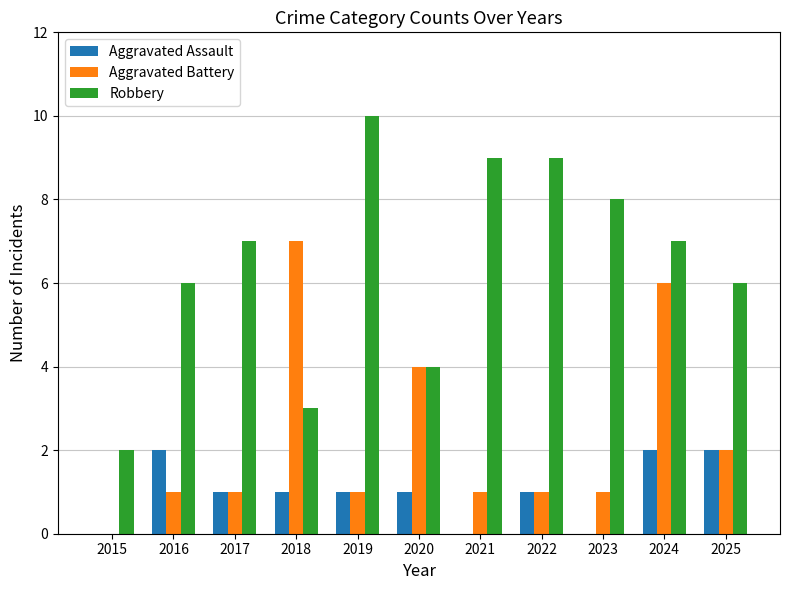

What is the sum of all Robbery values?

71